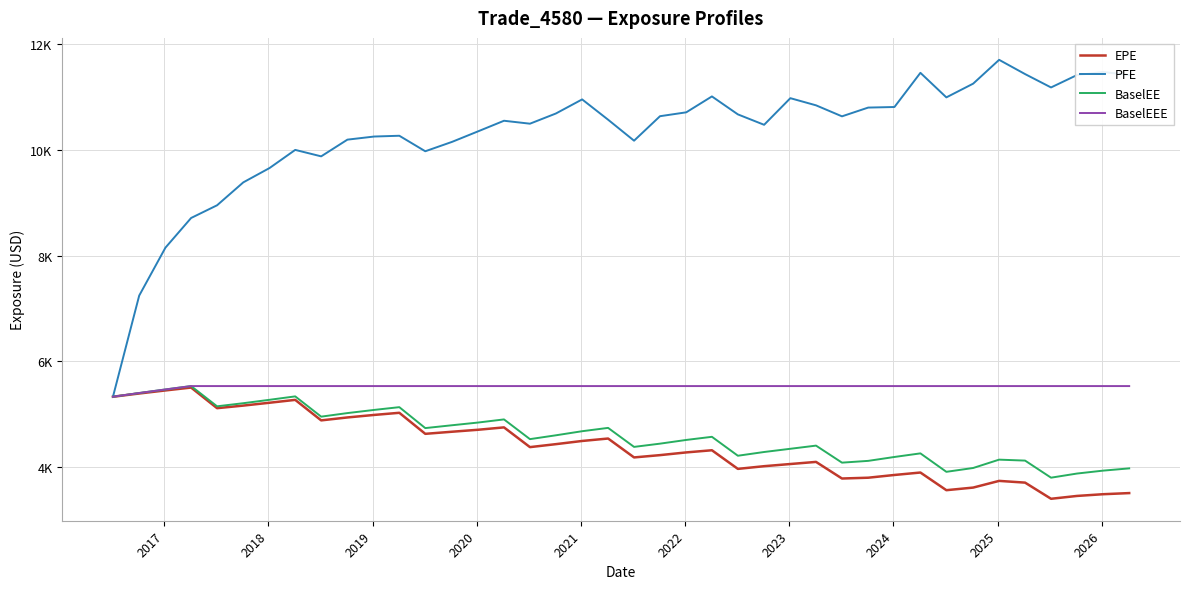

True or false: EPE and BaselEE intersect in this chart.

False